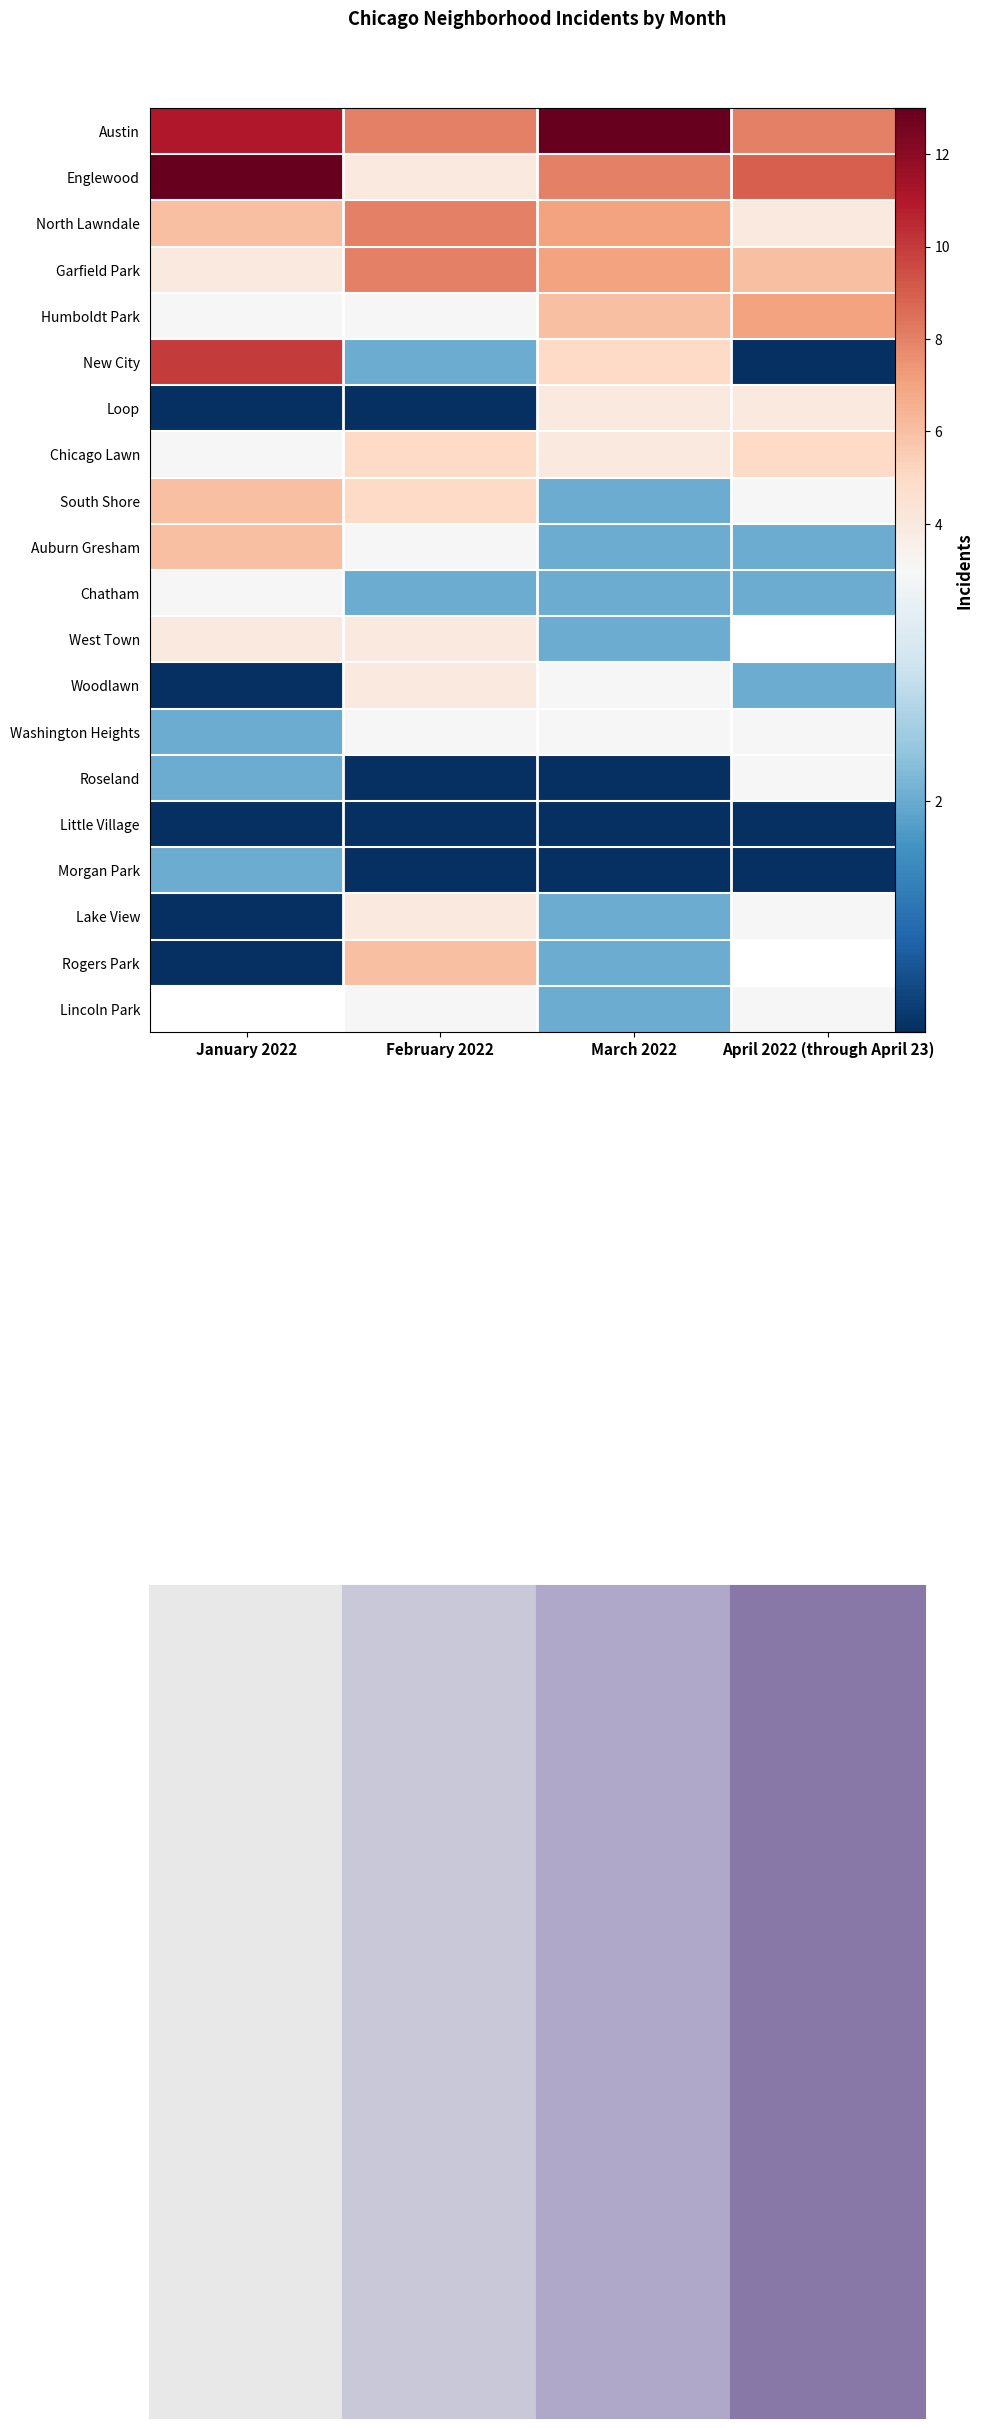

Which label corresponds to the smallest value in the chart?

April 2022 (through April 23)